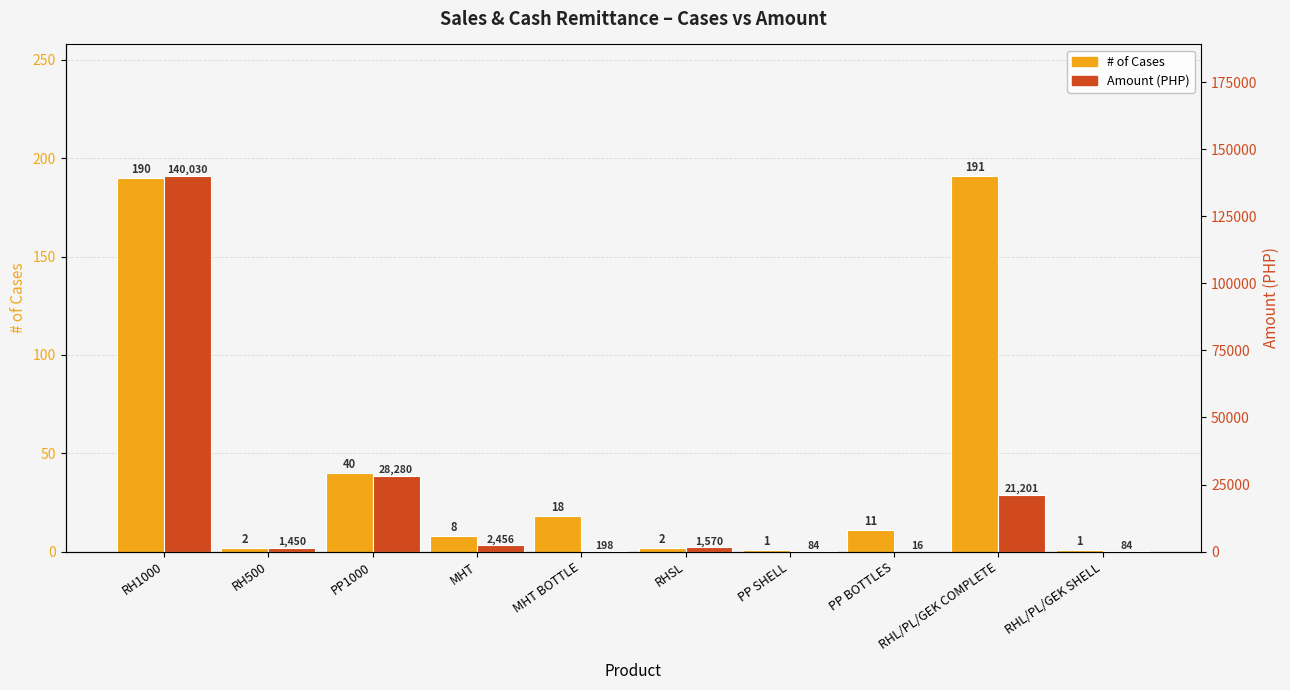

Are the bars grouped side by side (vs. stacked)?

Yes